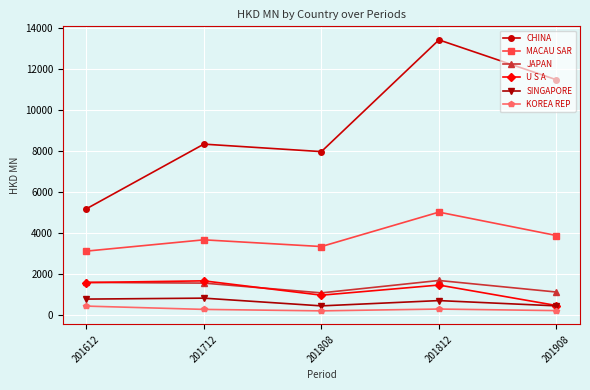

What is the greatest value displayed?

13424.5